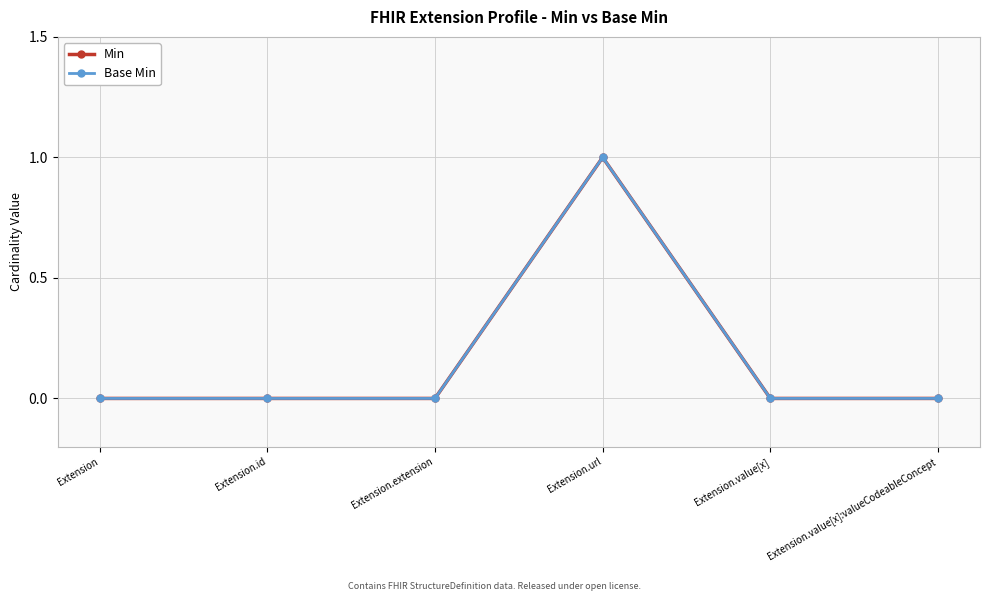

True or false: Base Min and Min cross at least once.

False